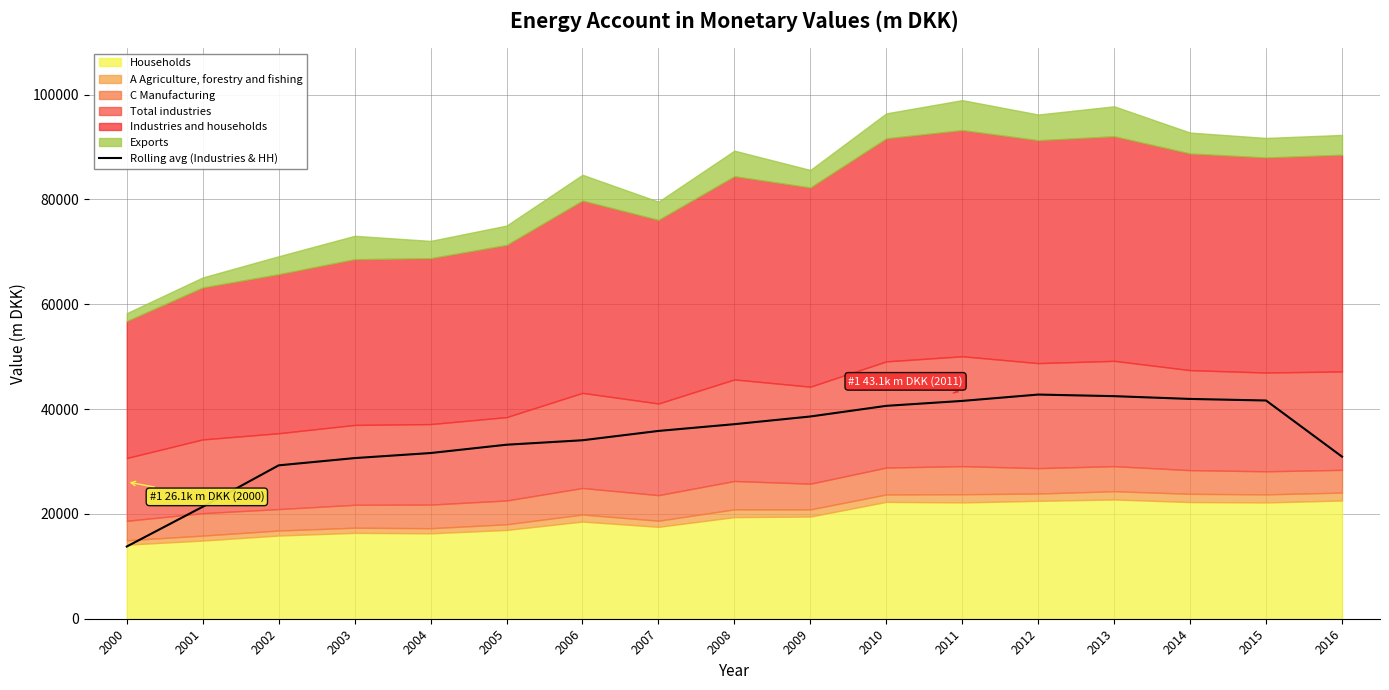

The value of Rolling avg (Industries & HH) at 2005 is 33193.8. True or false?

True